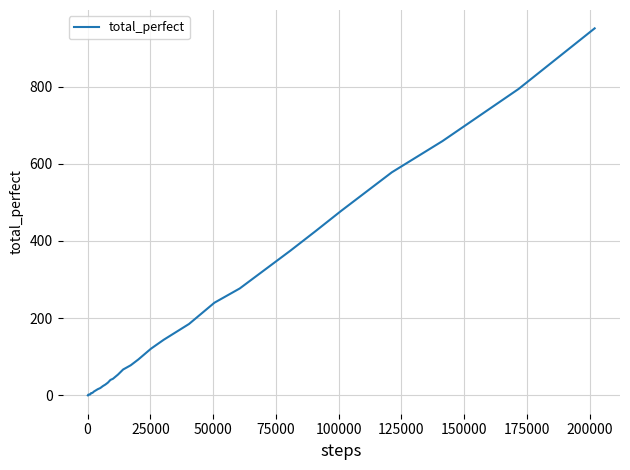

What is the sum of all values?

6112